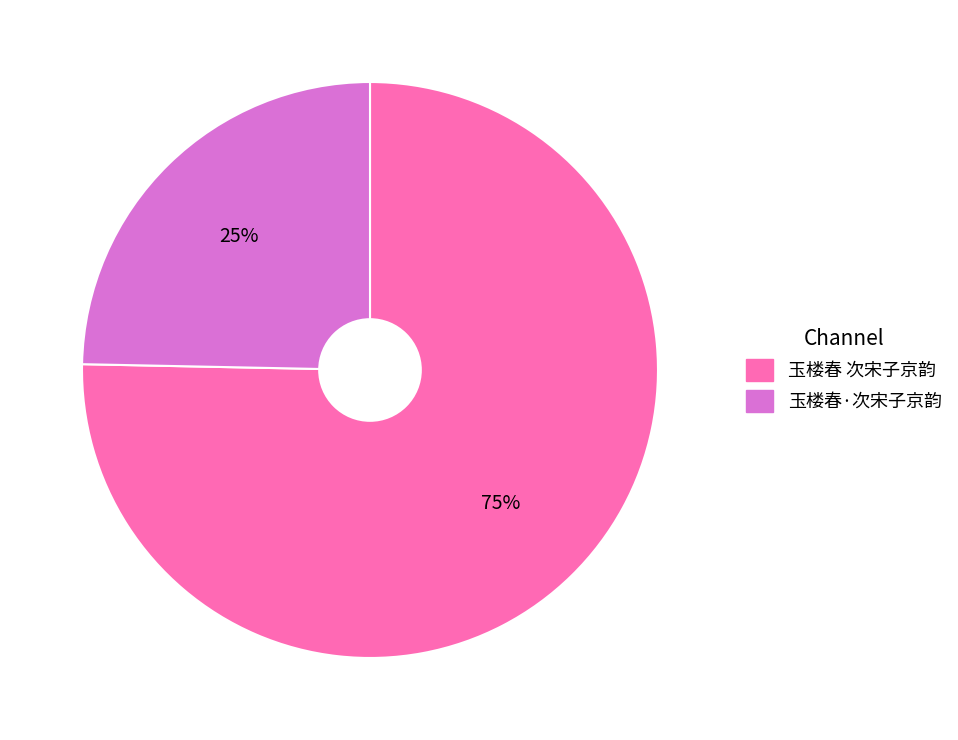

Is it true that 玉楼春 次宋子京韵 is 69% of the pie?

False